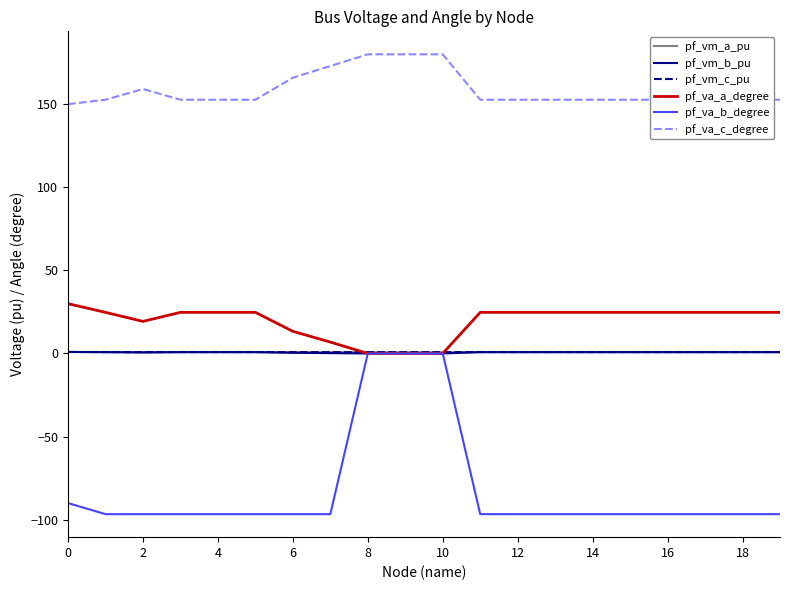

Which series has the largest range (max minus min)?

pf_va_b_degree